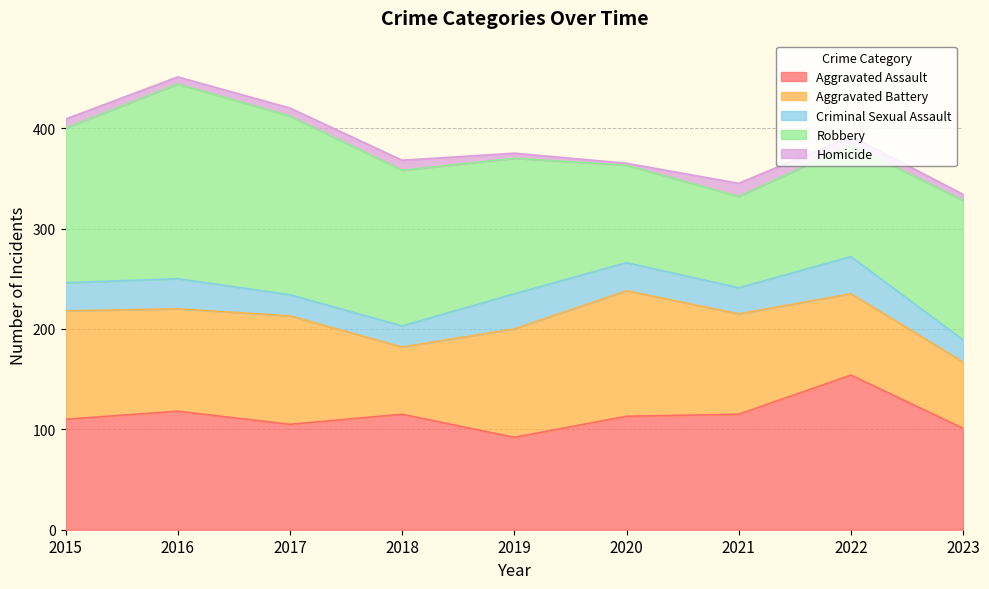

List the labels in order of Aggravated Battery value, smallest first.

2023, 2018, 2022, 2021, 2016, 2015, 2017, 2019, 2020